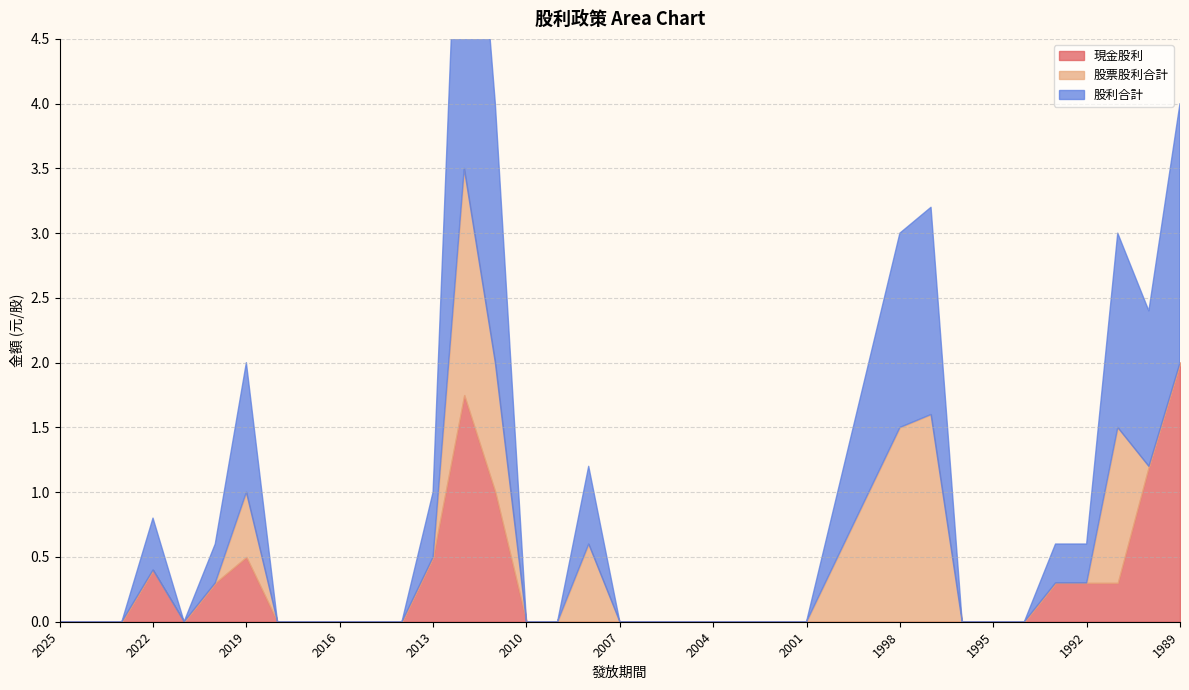

Reading left to right, extract all data points from this chart.

現金股利: 0.0	0.0	0.0	0.4	0.0	0.3	0.5	0.0	0.0	0.0	0.0	0.0	0.5	1.8	1.0	0.0	0.0	0.0	0.0	0.0	0.0	0.0	0.0	0.0	0.0	0.0	0.0	0.0	0.0	0.0	0.0	0.0	0.3	0.3	0.3	1.2	2.0
股票股利合計: 0.0	0.0	0.0	0.0	0.0	0.0	0.5	0.0	0.0	0.0	0.0	0.0	0.0	1.8	1.0	0.0	0.0	0.6	0.0	0.0	0.0	0.0	0.0	0.0	0.0	0.5	1.0	1.5	1.6	0.0	0.0	0.0	0.0	0.0	1.2	0.0	0.0
股利合計: 0.0	0.0	0.0	0.4	0.0	0.3	1.0	0.0	0.0	0.0	0.0	0.0	0.5	3.5	2.0	0.0	0.0	0.6	0.0	0.0	0.0	0.0	0.0	0.0	0.0	0.5	1.0	1.5	1.6	0.0	0.0	0.0	0.3	0.3	1.5	1.2	2.0